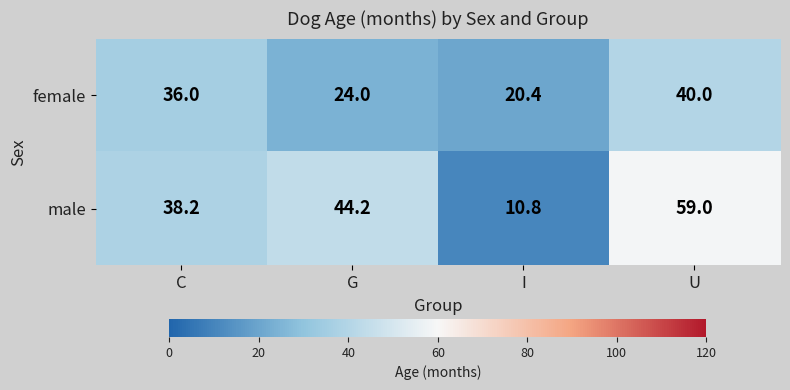

Read the male value at I.

10.8